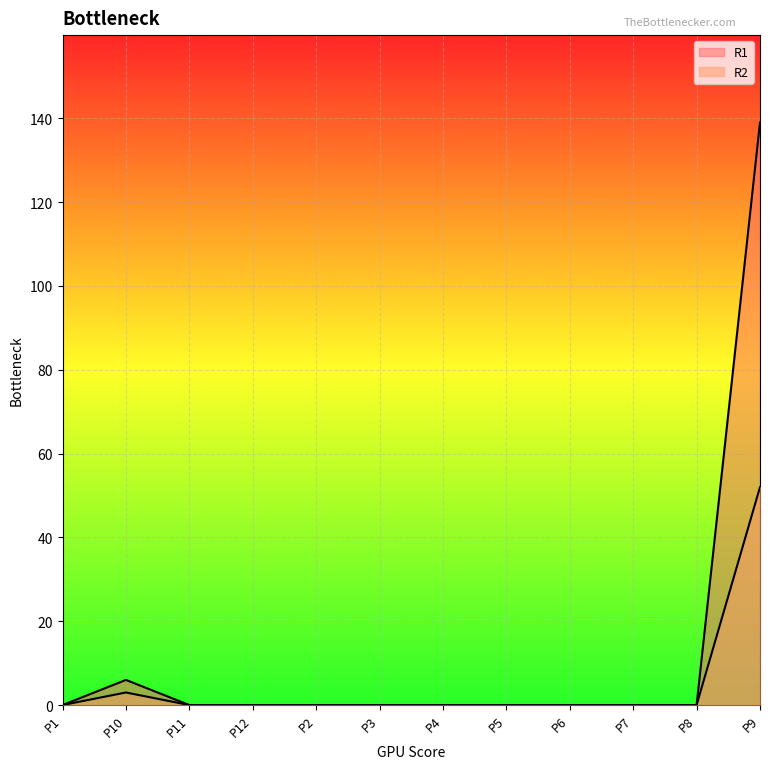

Does the chart display data point markers on the line(s)?

No